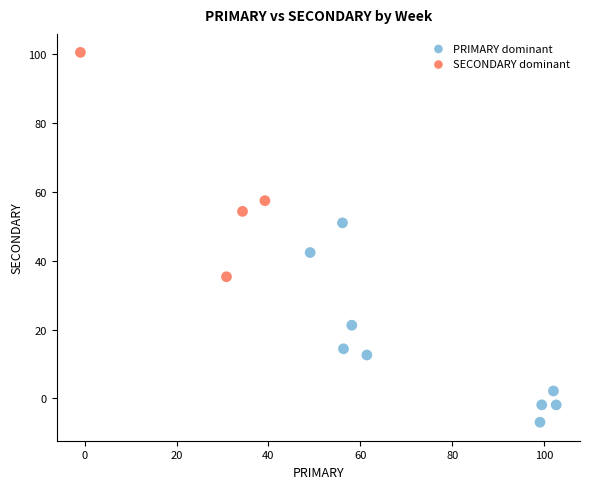

Which series reaches the minimum Y coordinate?

PRIMARY dominant